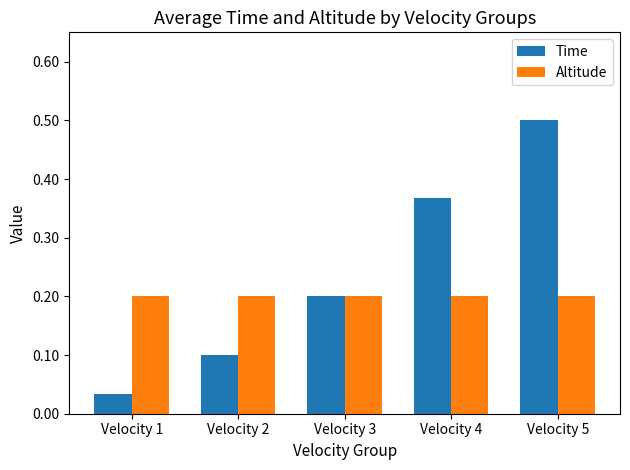

True or false: Altitude has a value of 0.2 at Velocity 5.

True